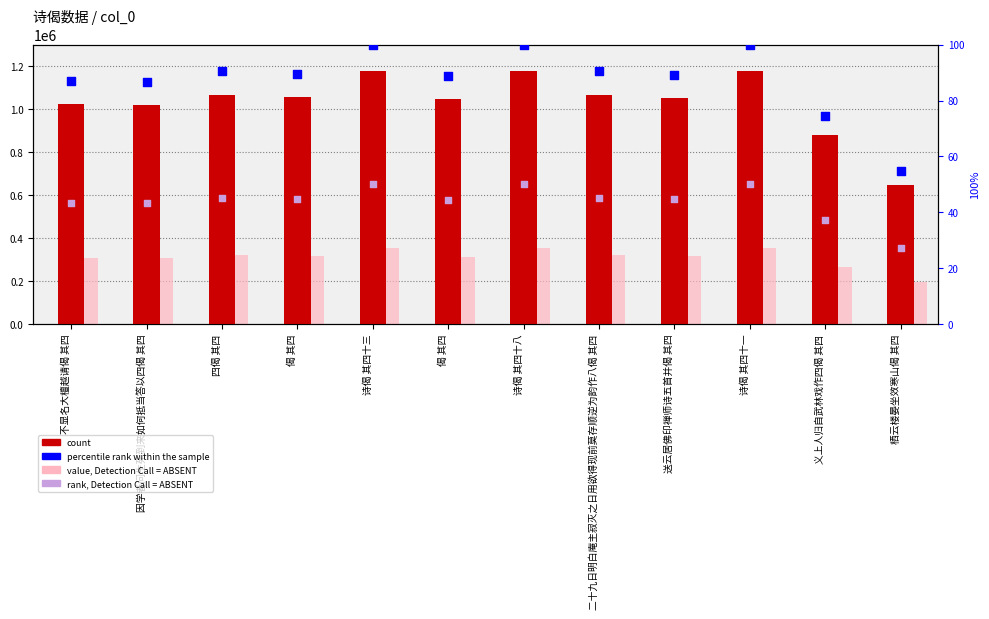

Which series contains the highest Y value?

col_0 count